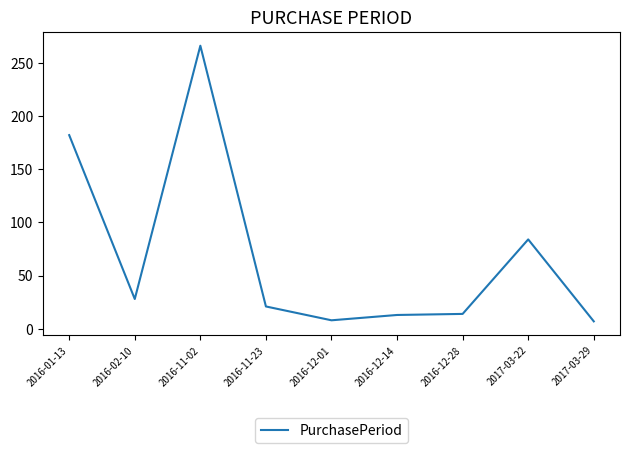

At which category does the chart reach its peak across all series?

2016-11-02